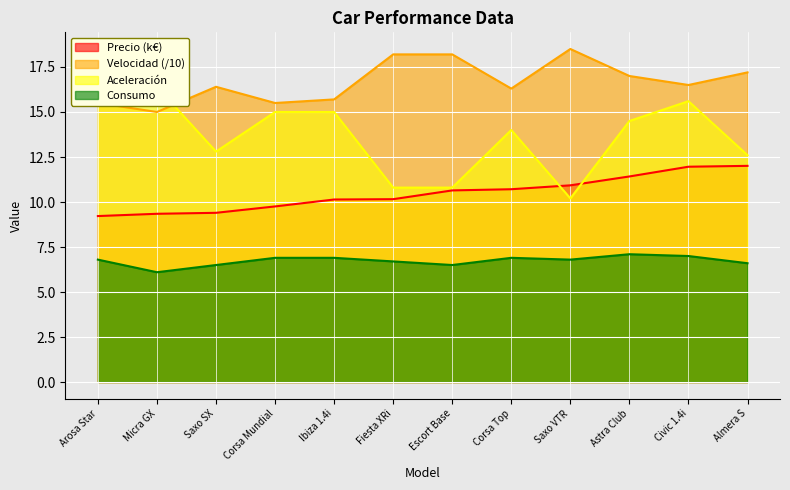

What is the highest value of the Precio (k€) series?

12.0